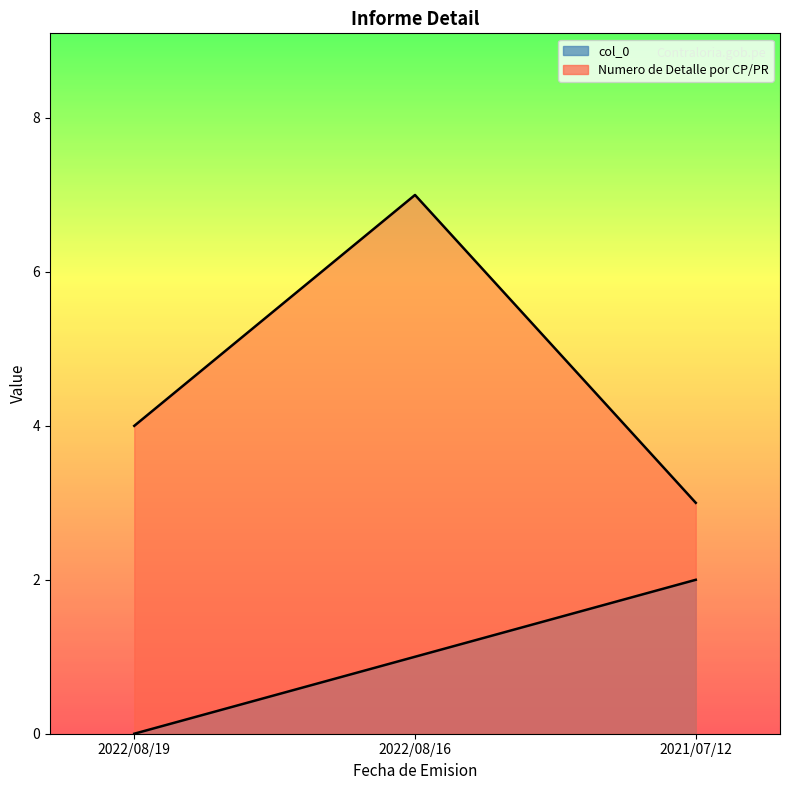

True or false: Numero de Detalle por CP/PR has a value of 2 at 2022/08/16.

False